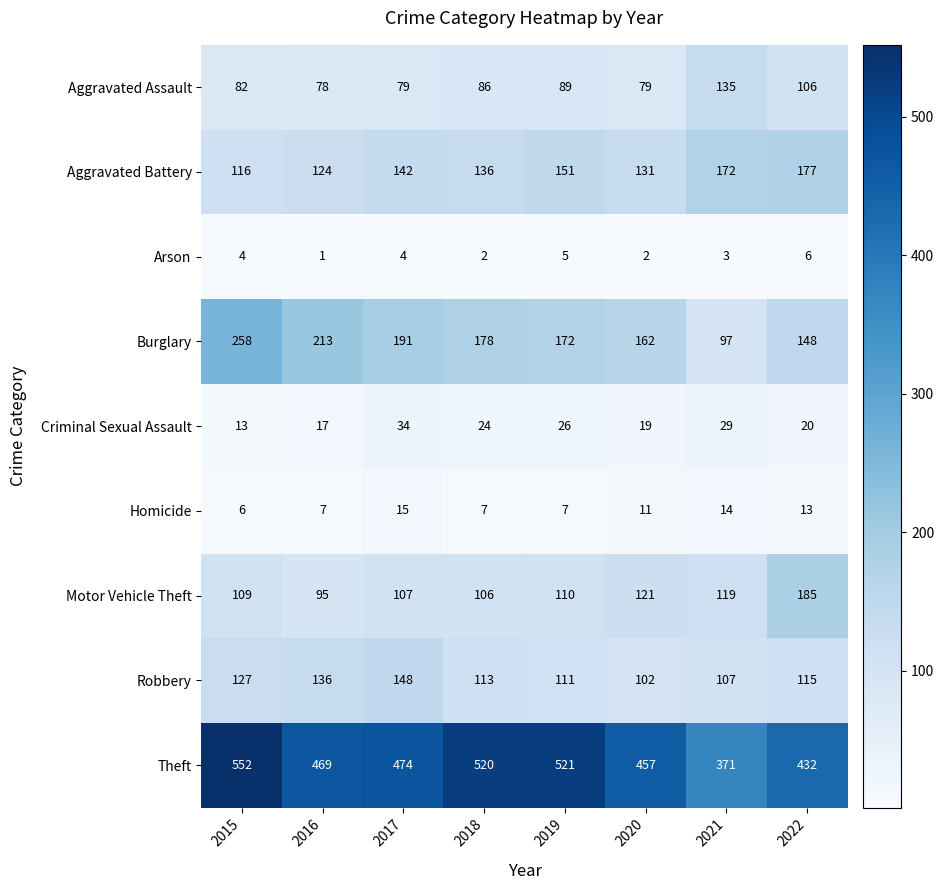

What is the difference between the Aggravated Assault values at 2022 and 2020?

27